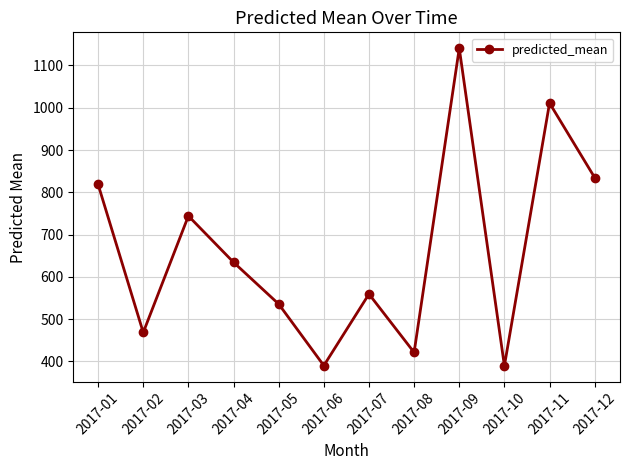

What is the minimum value shown in the chart?

389.7